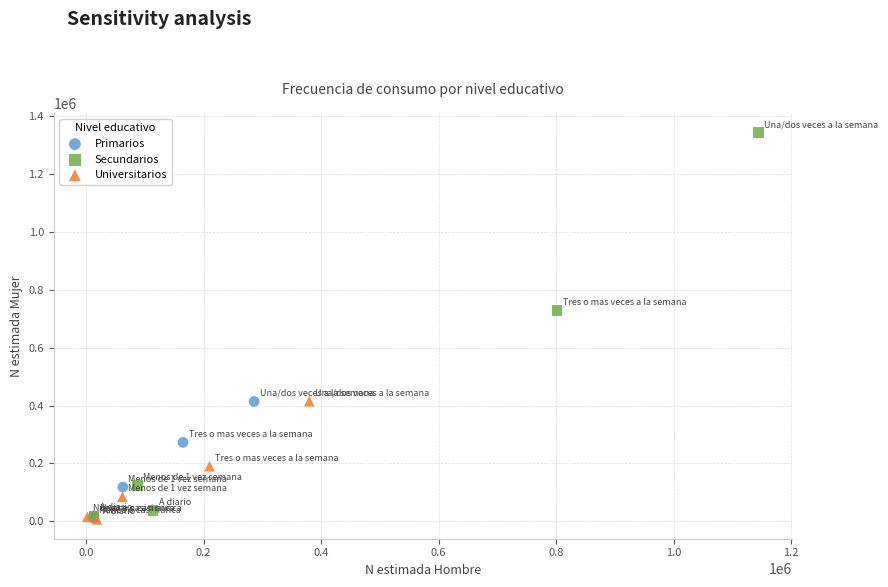

Which series has the widest spread of Y values?

Secundarios